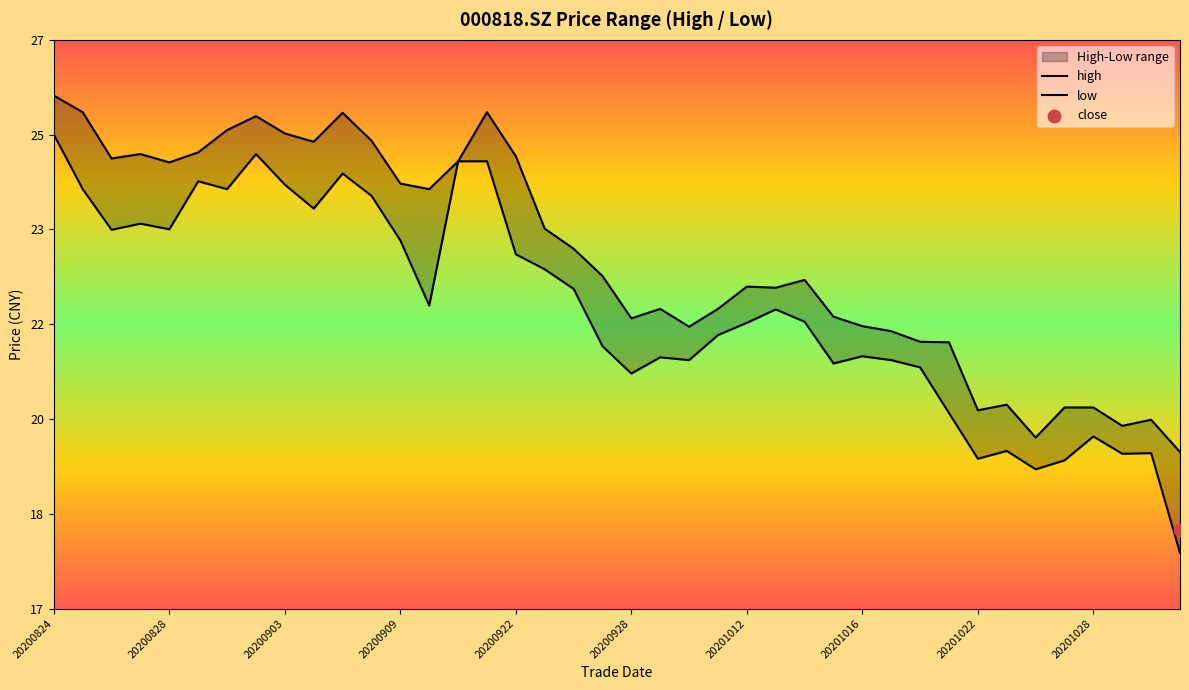

At how many categories does at least one series exceed 22?

23